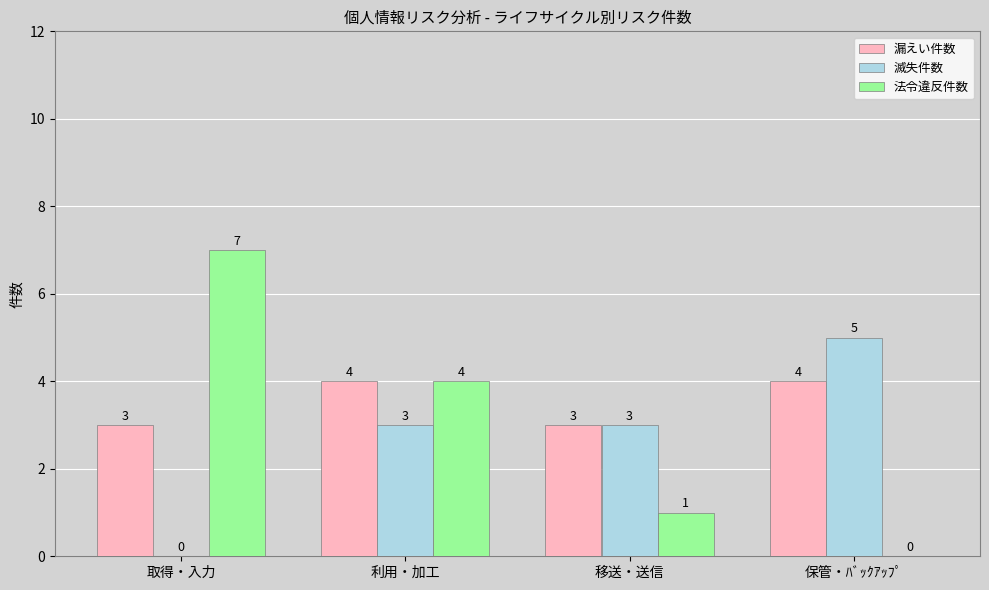

How many 滅失件数 values are between 3 and 5?

3